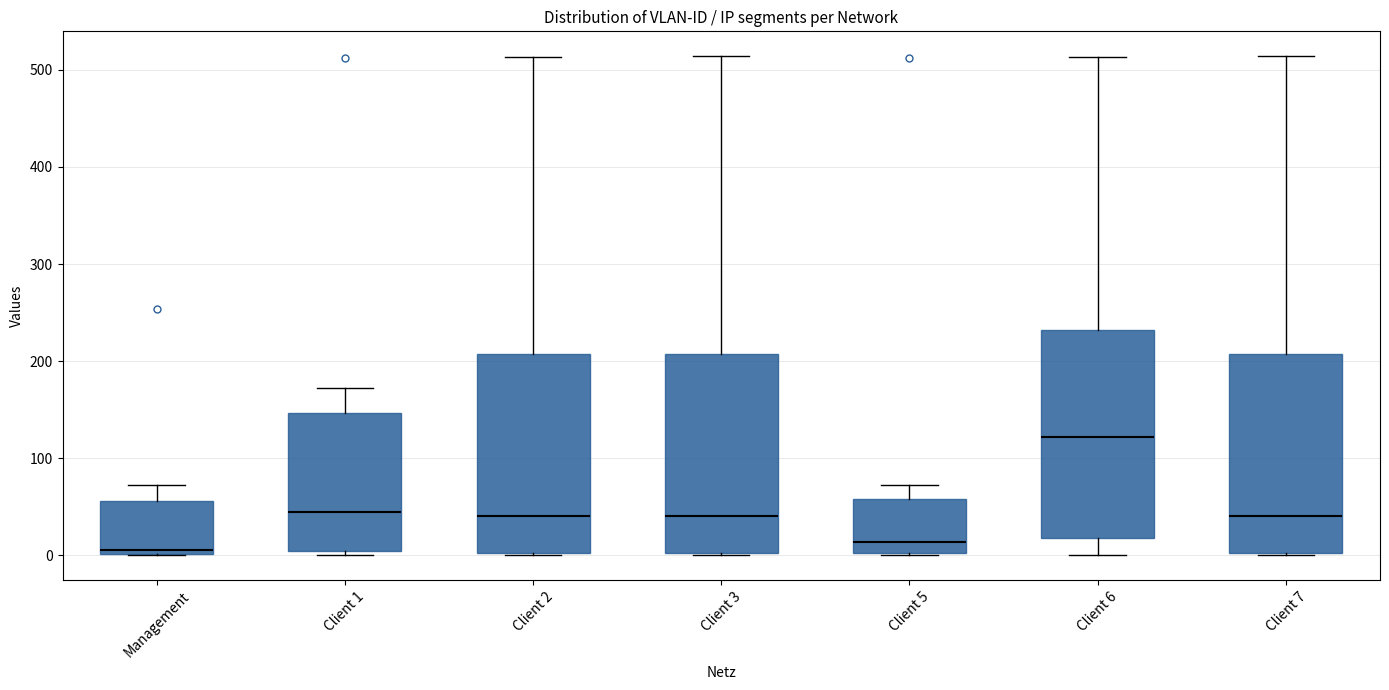

Reading left to right, read every box against the y-axis: the position of its median line, the range the box covers, and the ends of its whiskers. The values are not printed on the chart, so give them approximately, as read against the axis.

Management: median 10, box 0 to 60, whiskers 0 to 70
Client 1: median 40, box 0 to 150, whiskers 0 (just below the box's lower edge) to 170
Client 2: median 40, box 0 to 210, whiskers 0 to 510
Client 3: median 40, box 0 to 210, whiskers 0 to 510
Client 5: median 10, box 0 to 60, whiskers 0 to 70
Client 6: median 120, box 20 to 230, whiskers 0 to 510
Client 7: median 40, box 0 to 210, whiskers 0 to 510